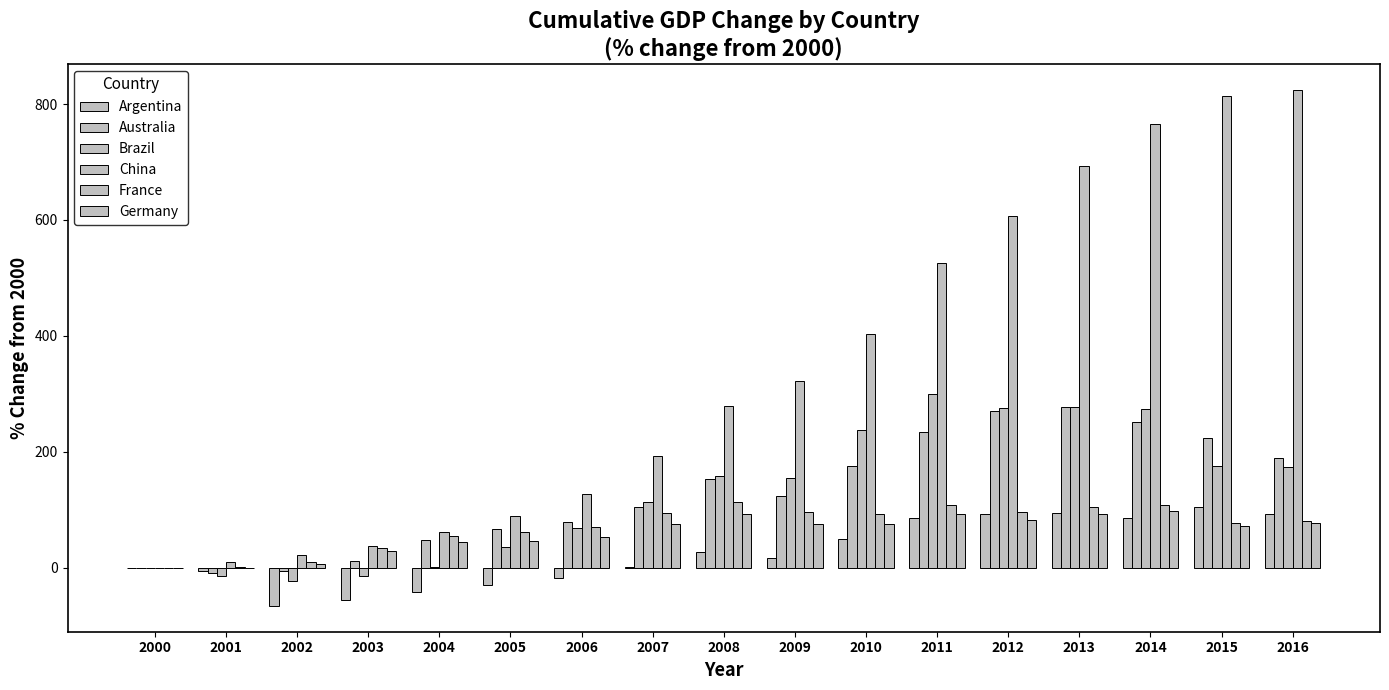

Which has a higher value, 2000 or 2008?

2008